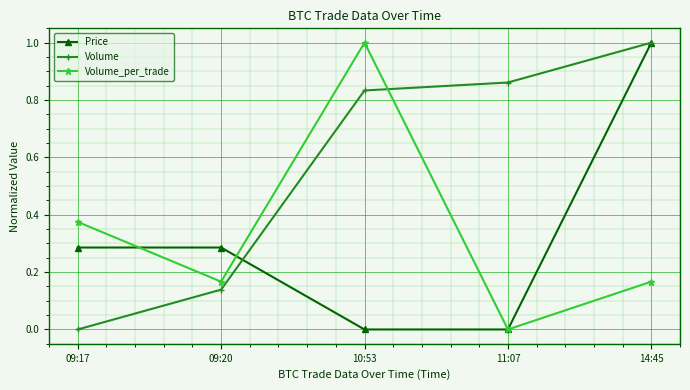

What position from the right is 14:45?

1